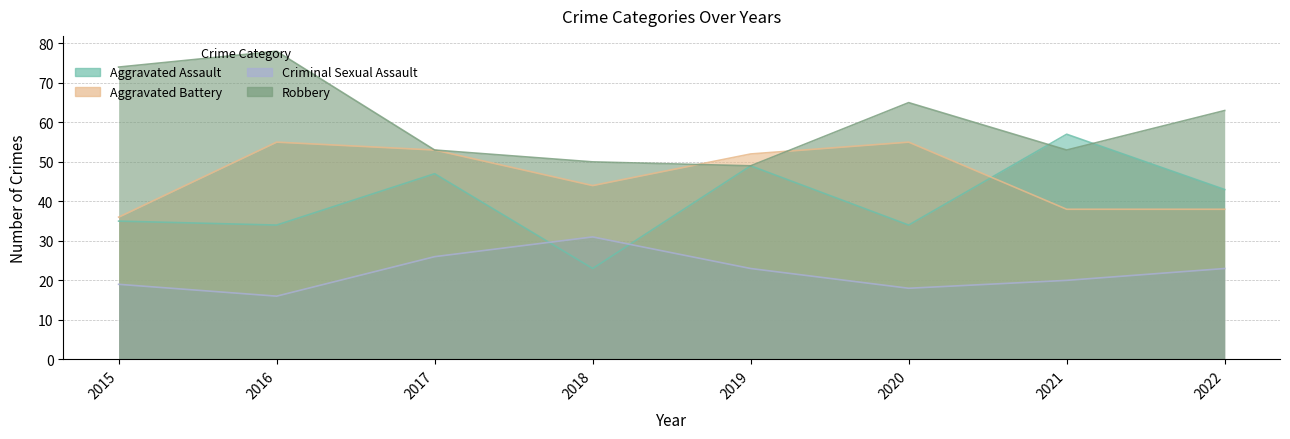

Which label corresponds to the smallest value in the chart?

2016